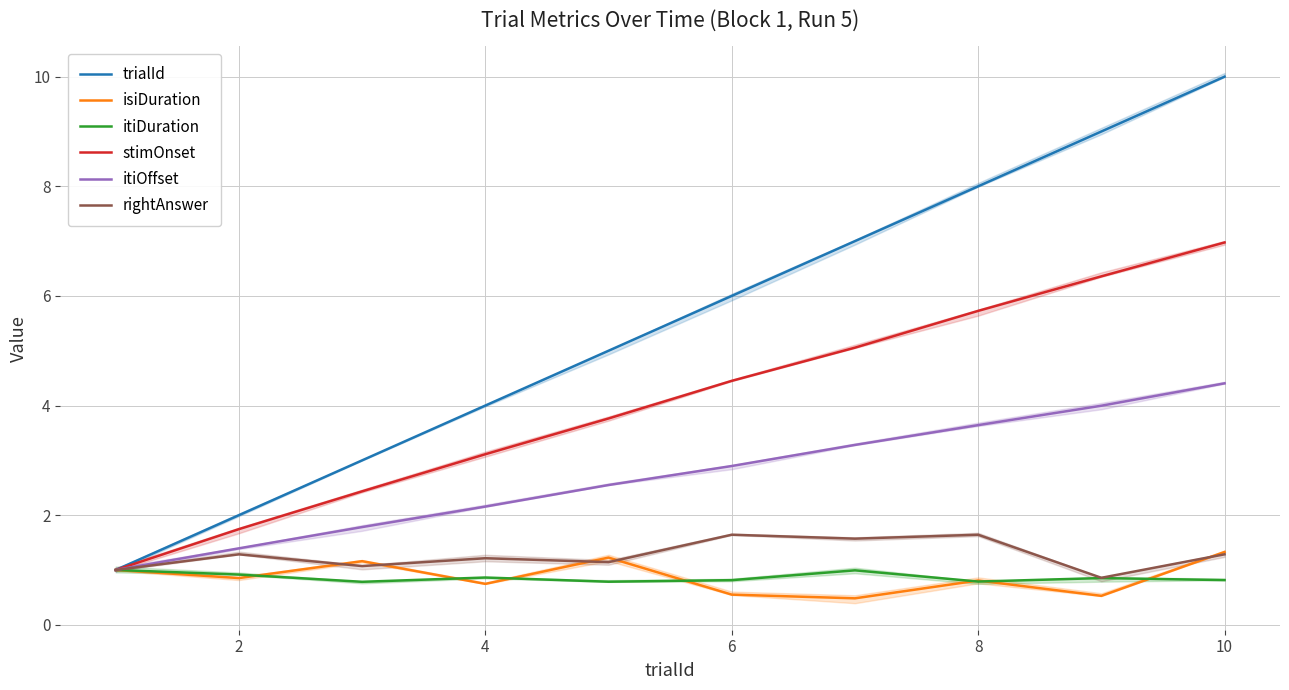

Which series has the largest range (max minus min)?

trialId